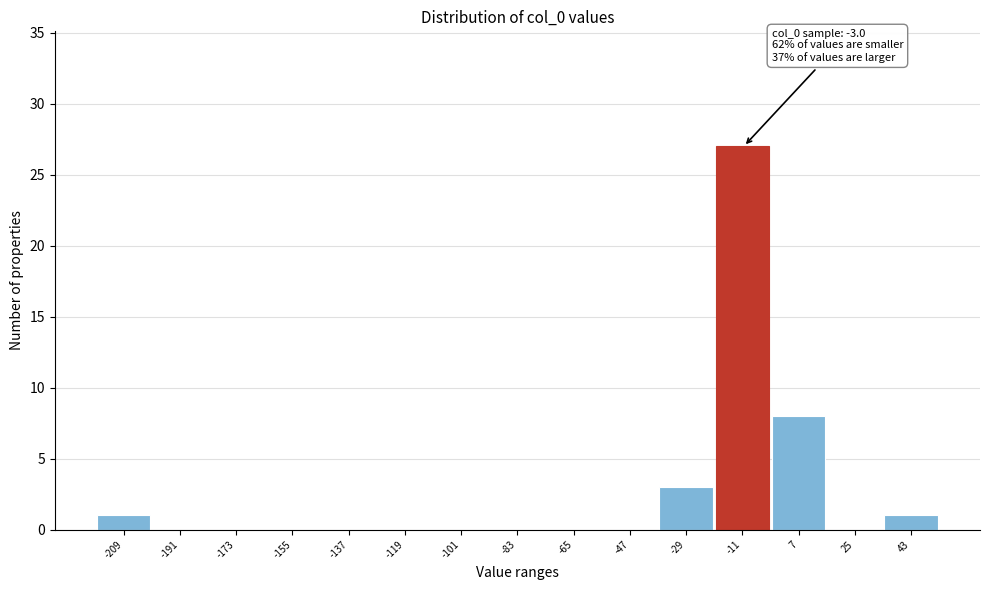

Reading left to right, transcribe all the data shown in this chart.

-209=1	-191=0	-173=0	-155=0	-137=0	-119=0	-101=0	-83=0	-65=0	-47=0	-29=3	-11=27	7=8	25=0	43=1